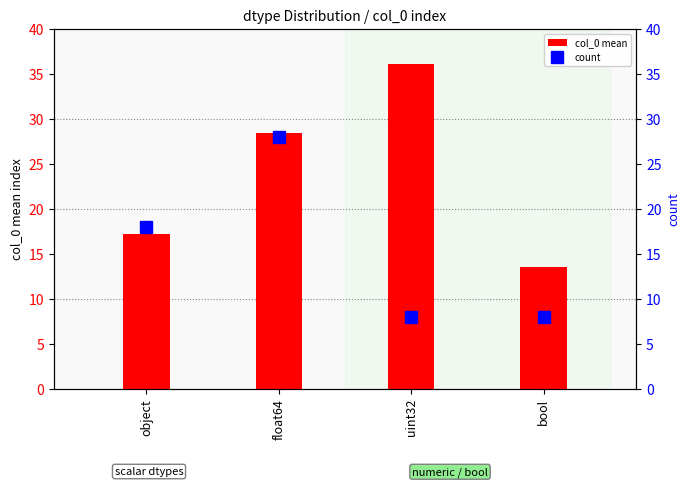

What is the spread (max minus min) of values at bool?

5.5